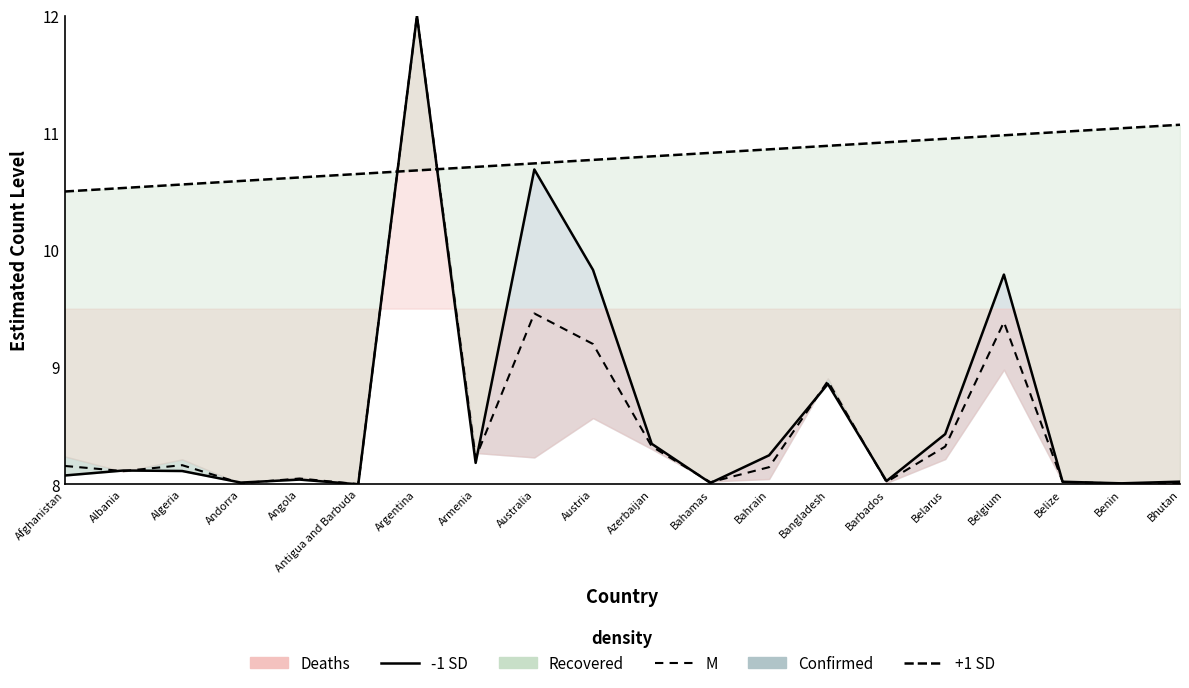

What value does the -1 SD series have at Afghanistan?

8.1